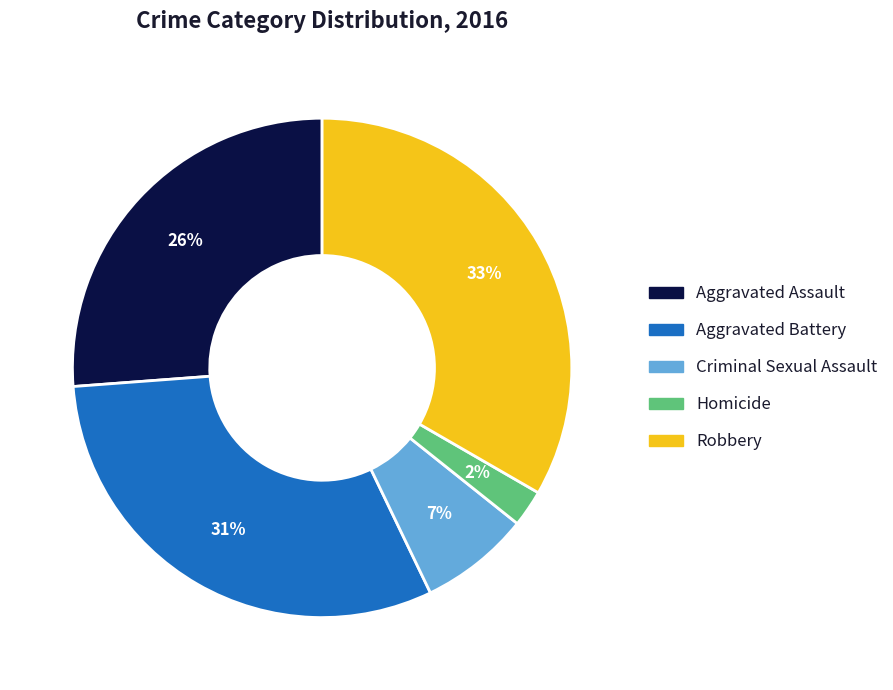

Rank the categories by value from highest to lowest.

Robbery, Aggravated Battery, Aggravated Assault, Criminal Sexual Assault, Homicide